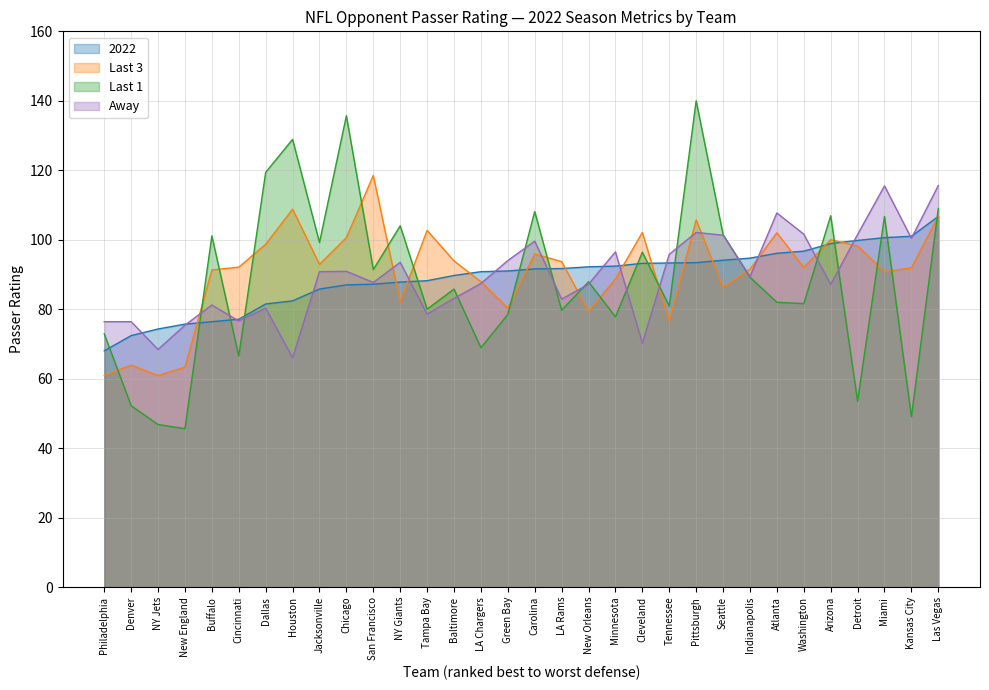

The 2022 series shows 87.2 at San Francisco. True or false?

True